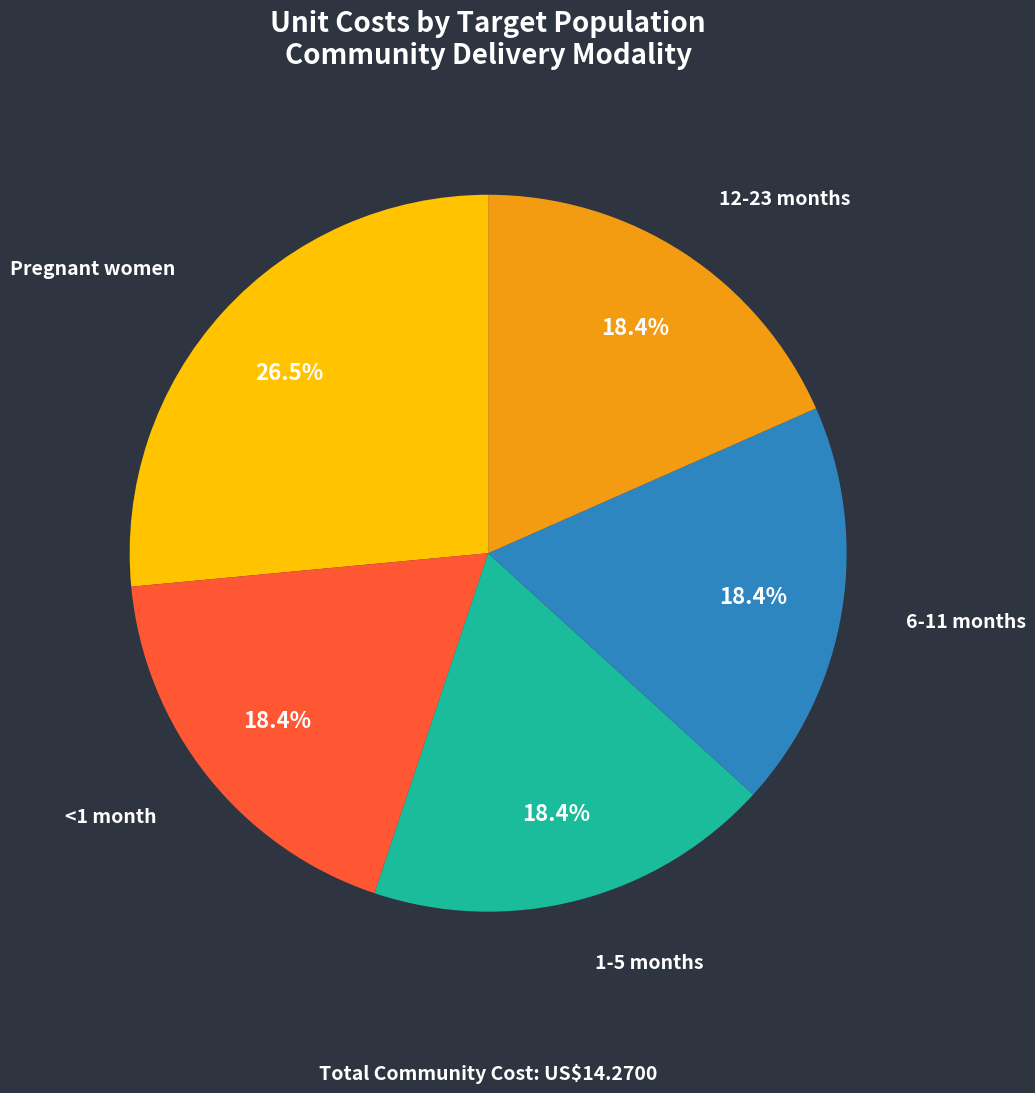

Count the number of slices in the pie.

5